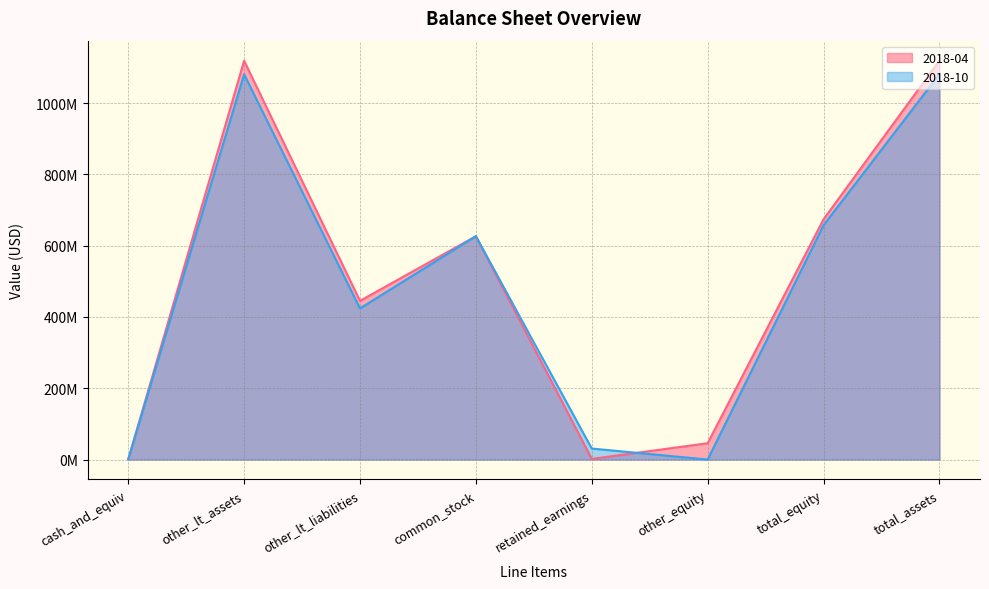

What are all the series names shown in the legend?

2018-04, 2018-10